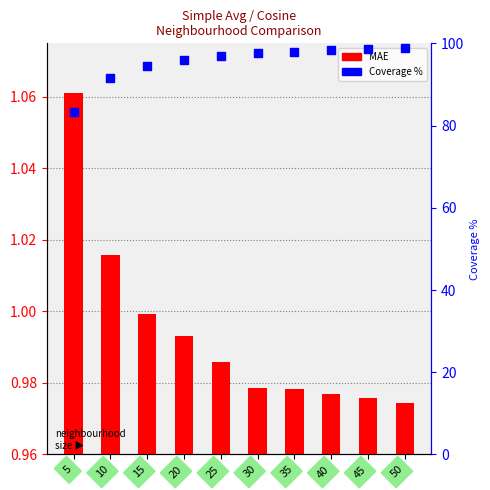

Which series contains the highest Y value?

Coverage %